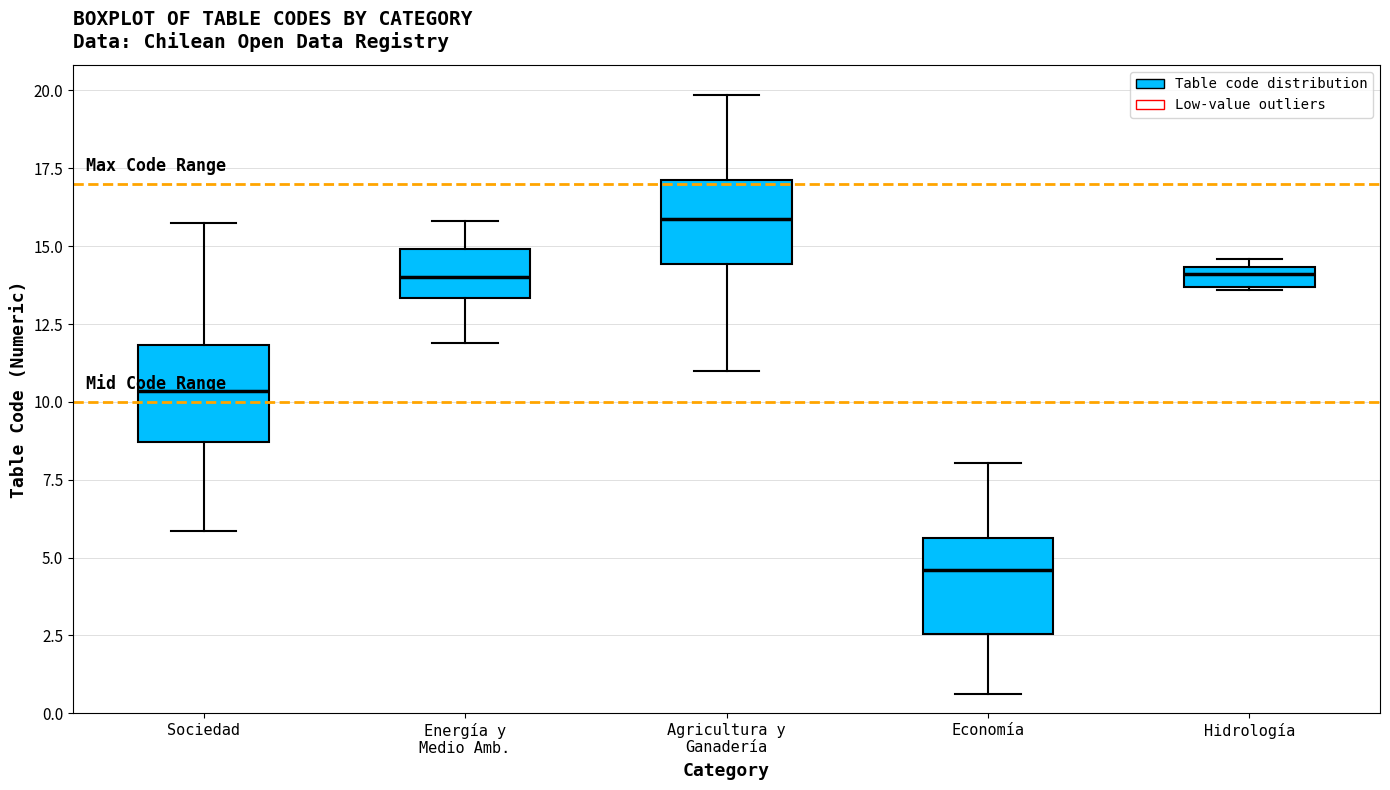

Which box has the lowest median line?

Economía